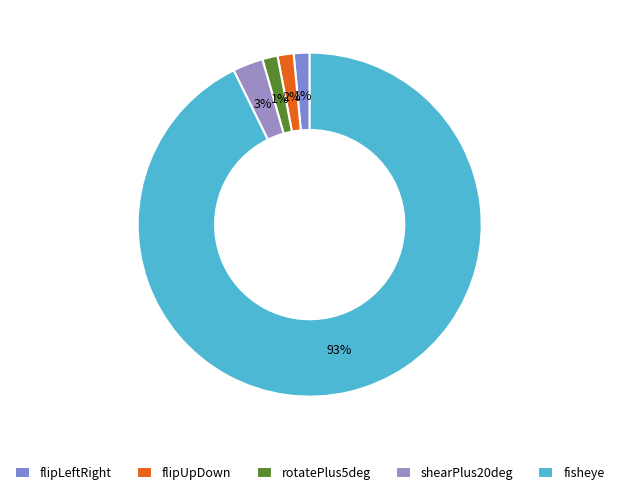

Which slice is the smallest?

rotatePlus5deg